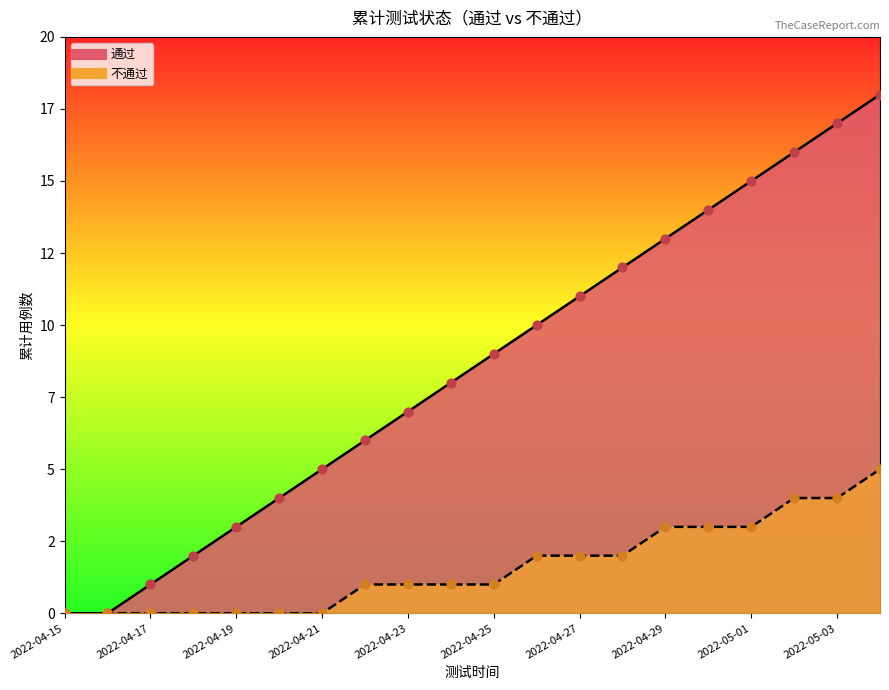

What are all the series names shown in the legend?

通过, 不通过